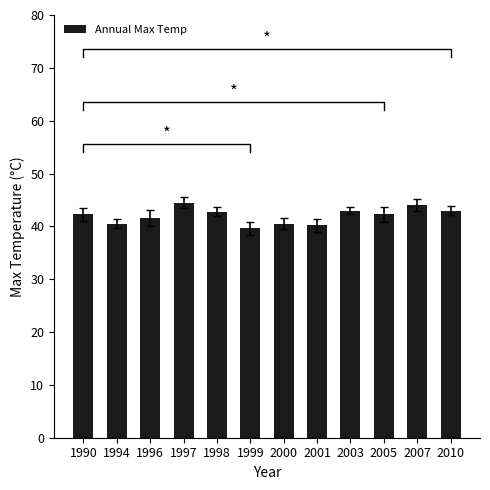

Rank the categories by value from highest to lowest.

1997, 2007, 2003, 2010, 1998, 1990, 2005, 1996, 1994, 2000, 2001, 1999